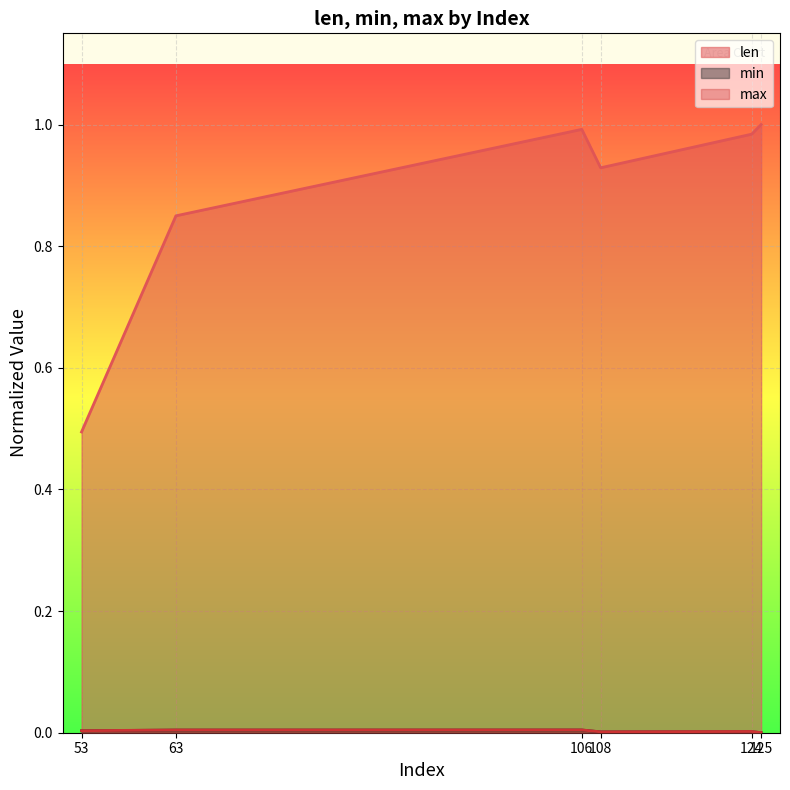

In len, how many points are higher than both neighbors (excluding endpoints)?

1